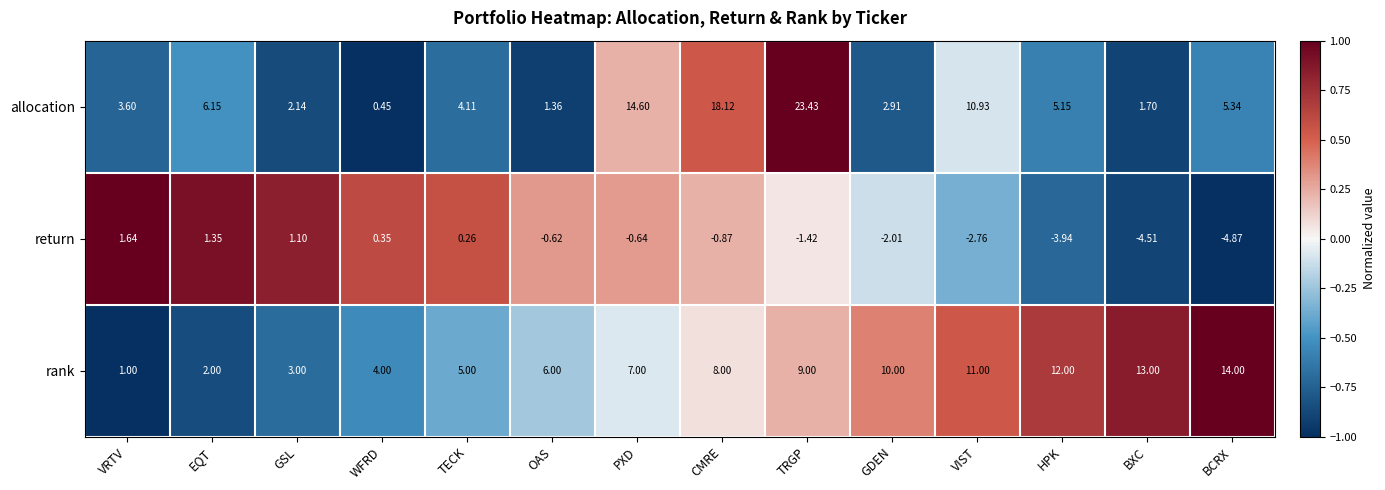

At which category is the sum across all series the highest?

TRGP